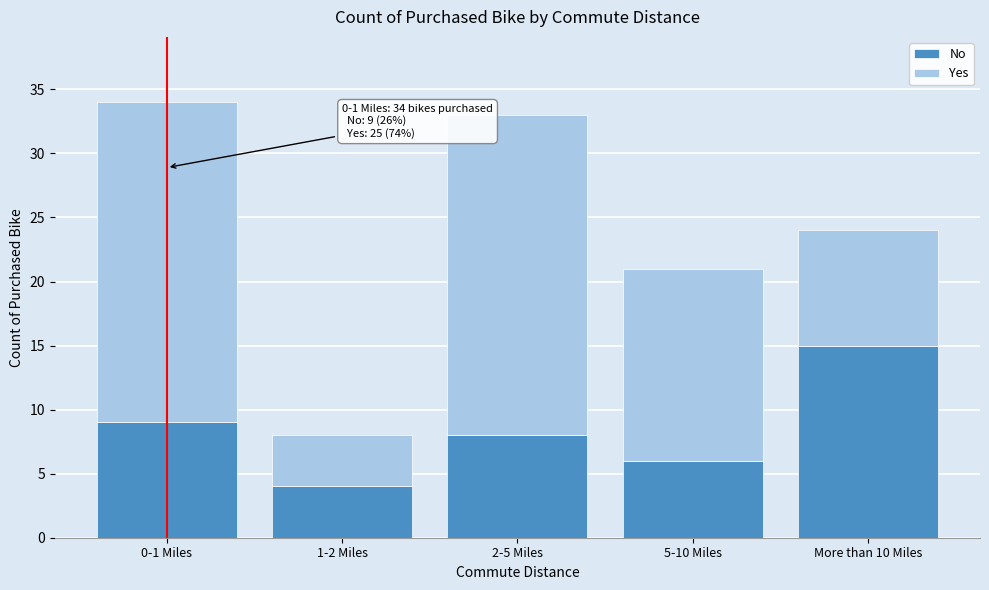

Reading left to right, list the values for the No series.

9	4	8	6	15